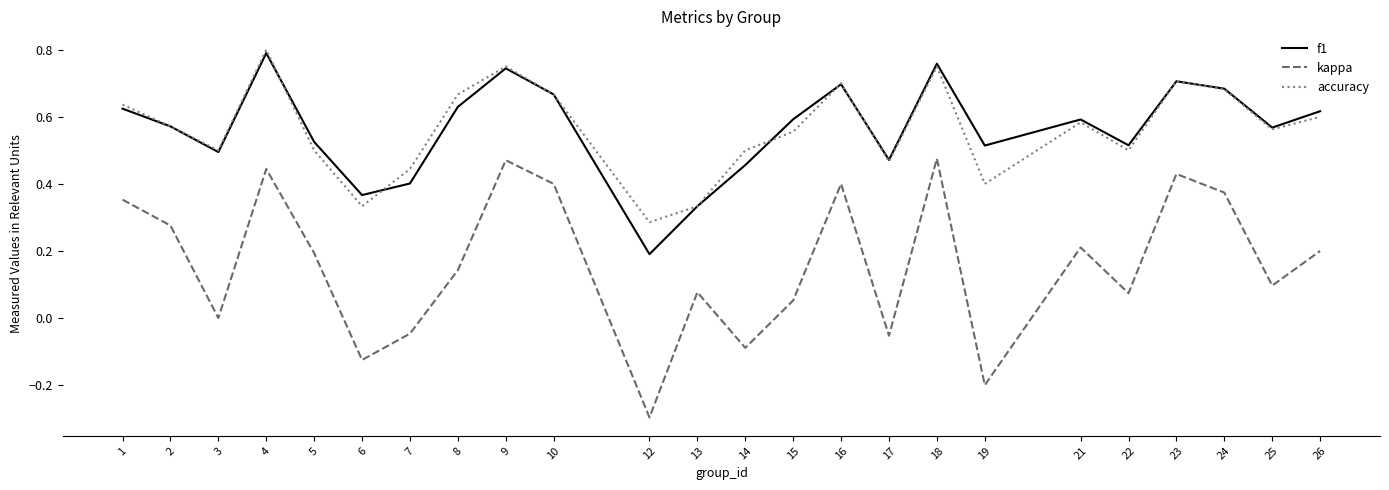

Does the chart display data point markers on the line(s)?

No